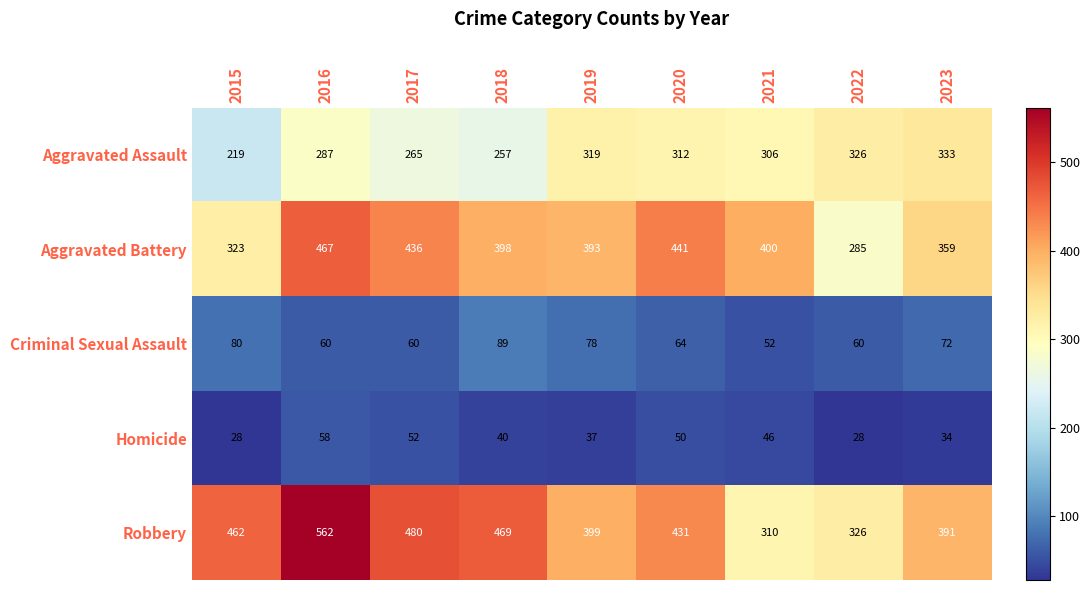

The Homicide series shows 21 at 2019. True or false?

False